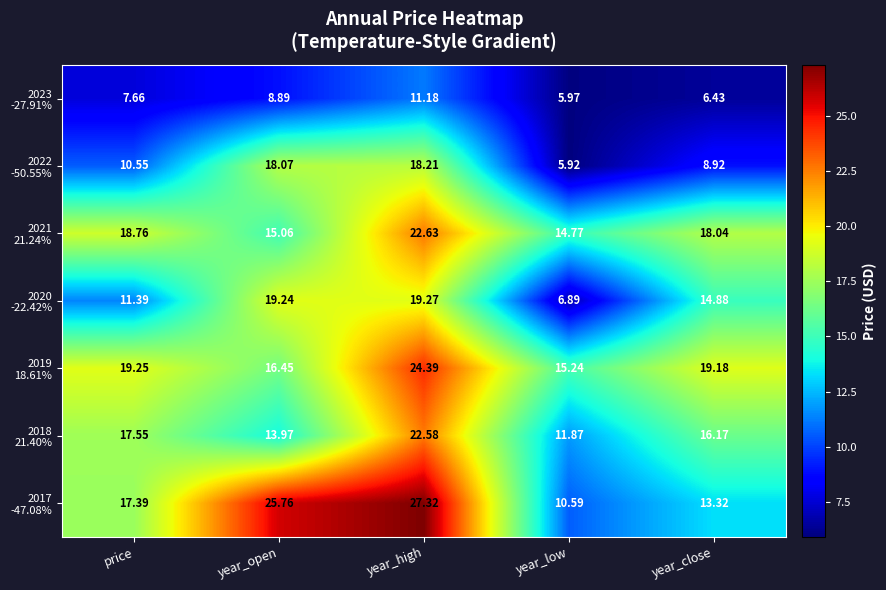

At which category does the chart reach its peak across all series?

year_high